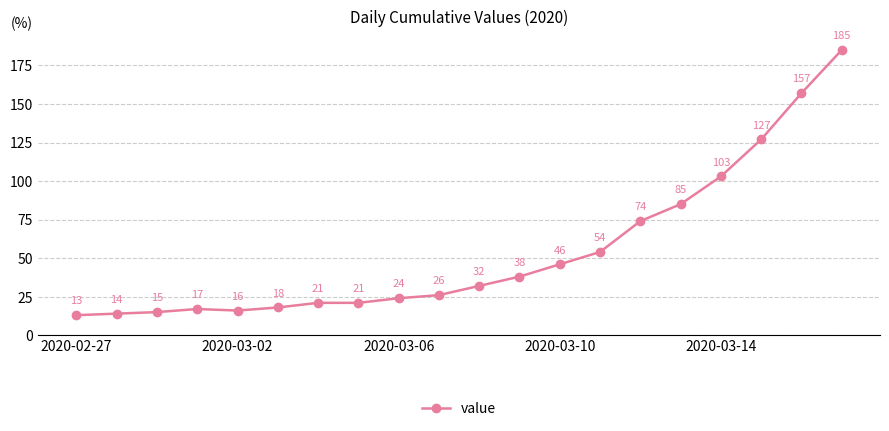

What is the minimum value shown in the chart?

13